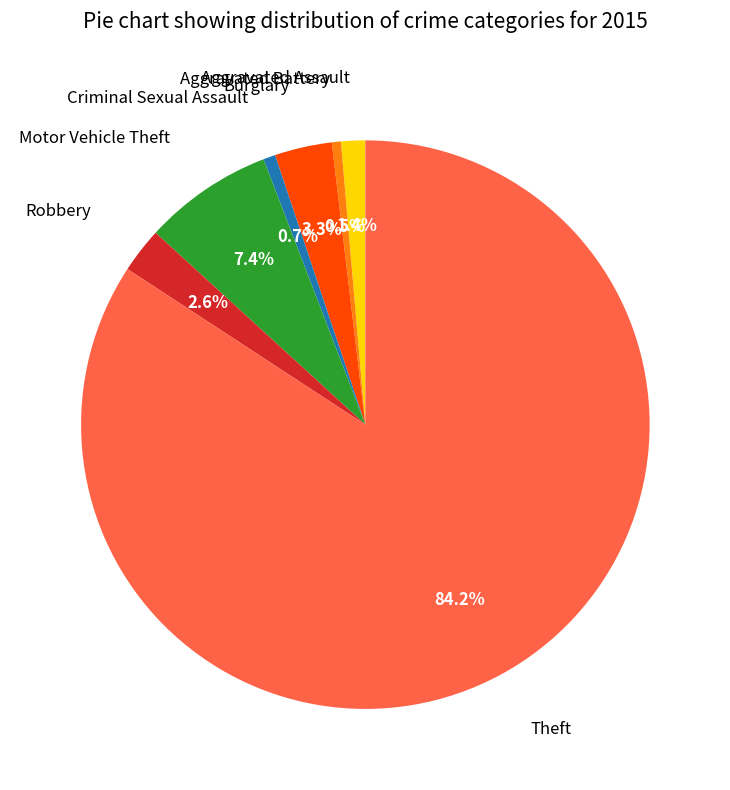

Count the number of slices in the pie.

7